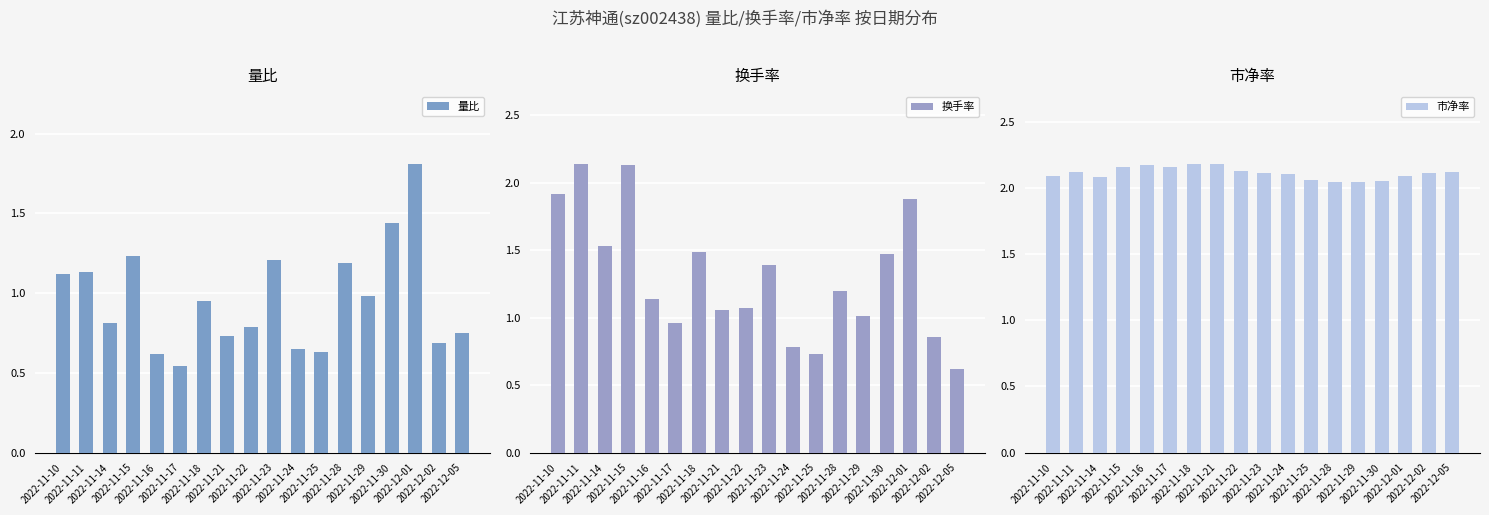

Reading left to right, transcribe all the data shown in this chart.

量比: 1.1	1.1	0.8	1.2	0.6	0.5	0.9	0.7	0.8	1.2	0.7	0.6	1.2	1.0	1.4	1.8	0.7	0.8
换手率: 1.9	2.1	1.5	2.1	1.1	1.0	1.5	1.1	1.1	1.4	0.8	0.7	1.2	1.0	1.5	1.9	0.9	0.6
市净率: 2.1	2.1	2.1	2.2	2.2	2.2	2.2	2.2	2.1	2.1	2.1	2.1	2.0	2.0	2.0	2.1	2.1	2.1